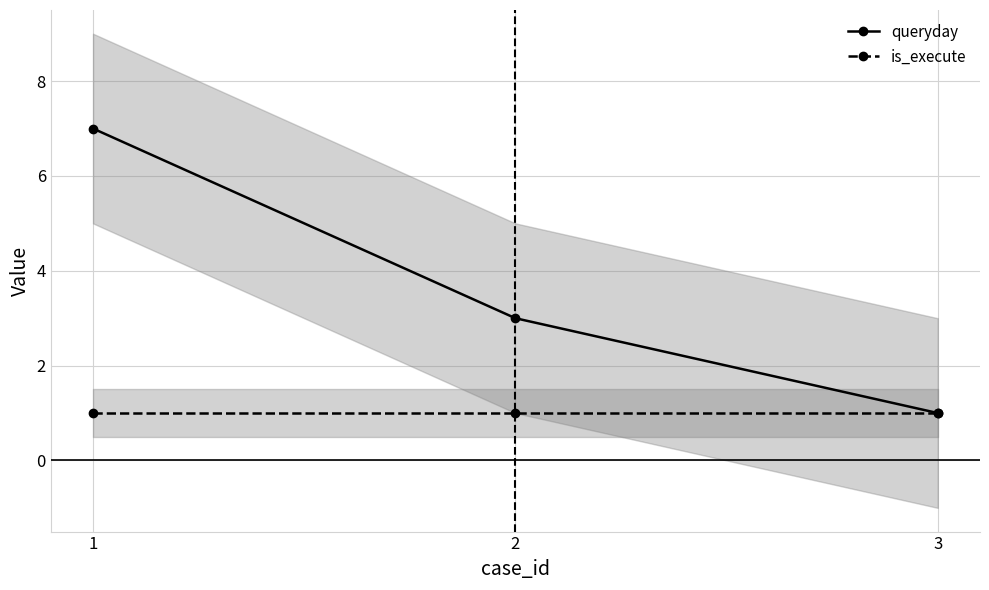

How many data points in queryday are less than 3?

1